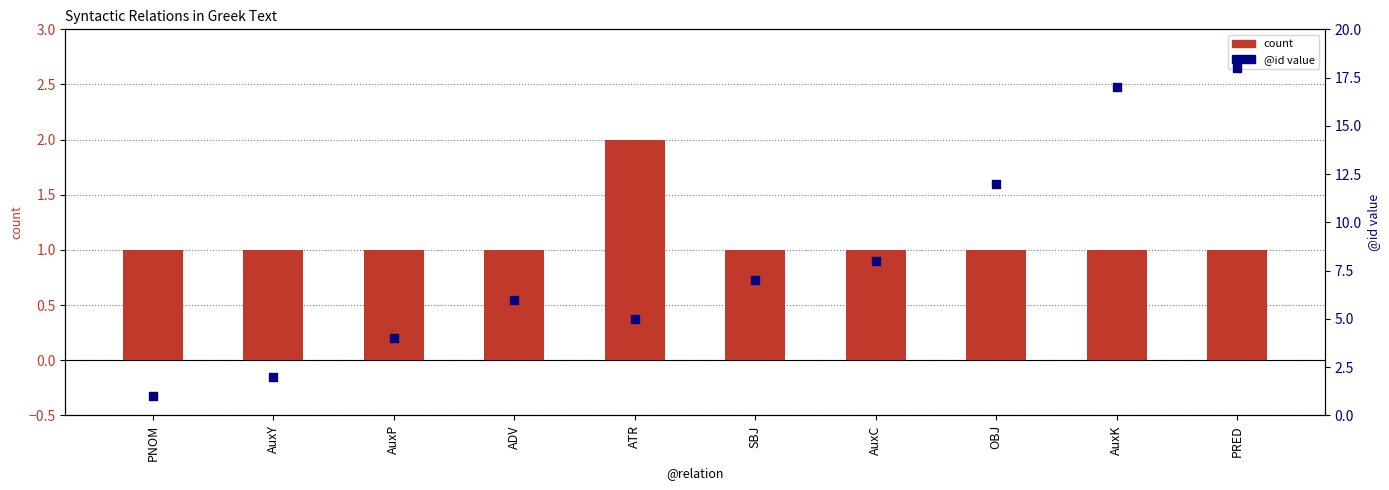

At which category is the sum across all series the highest?

PRED